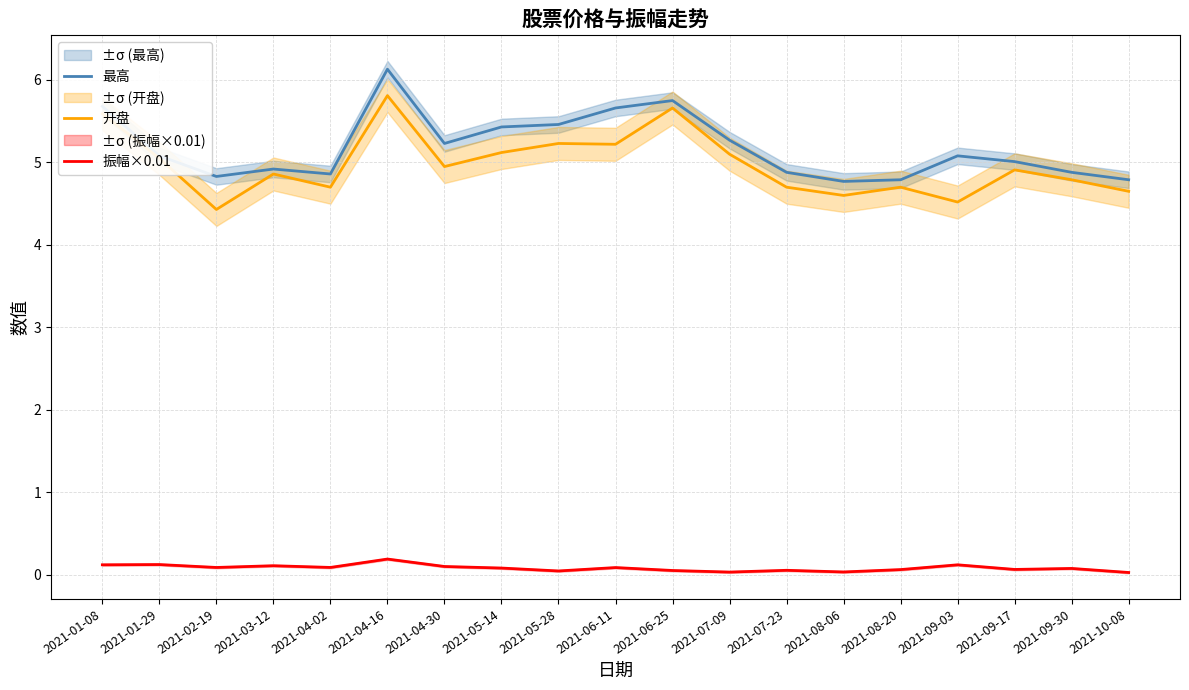

How many distinct data groups are displayed?

3